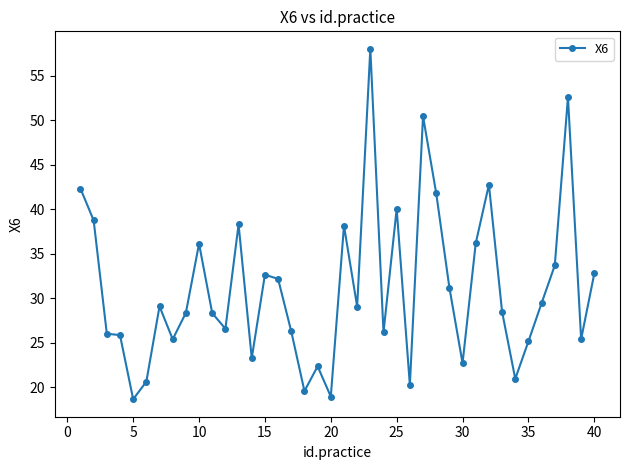

What is the sum of all values?

1244.8